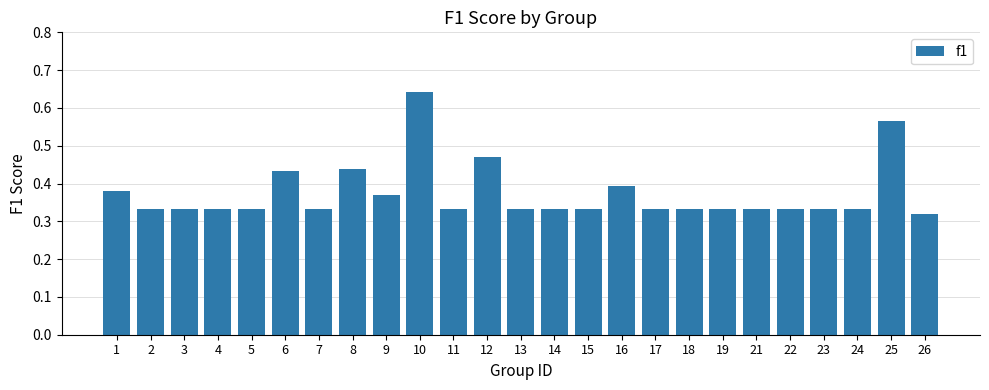

What is the change in value from 7 to 16?

+0.1